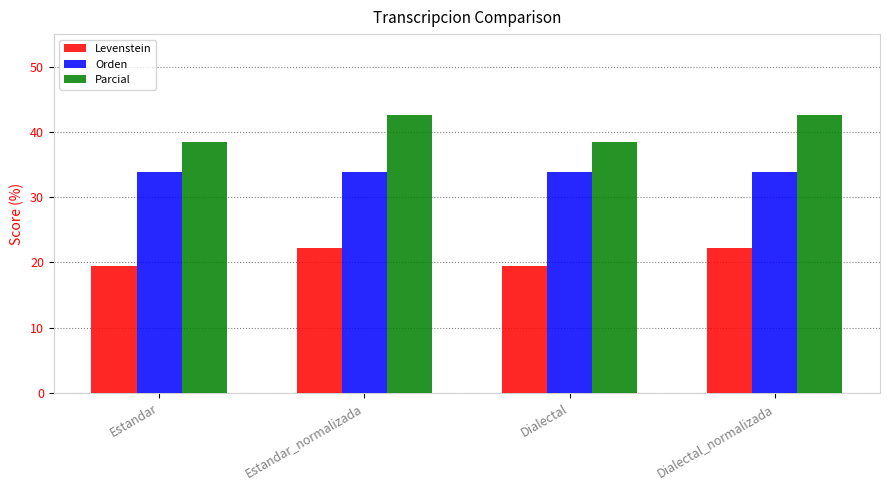

How many bars are there in each group?

3